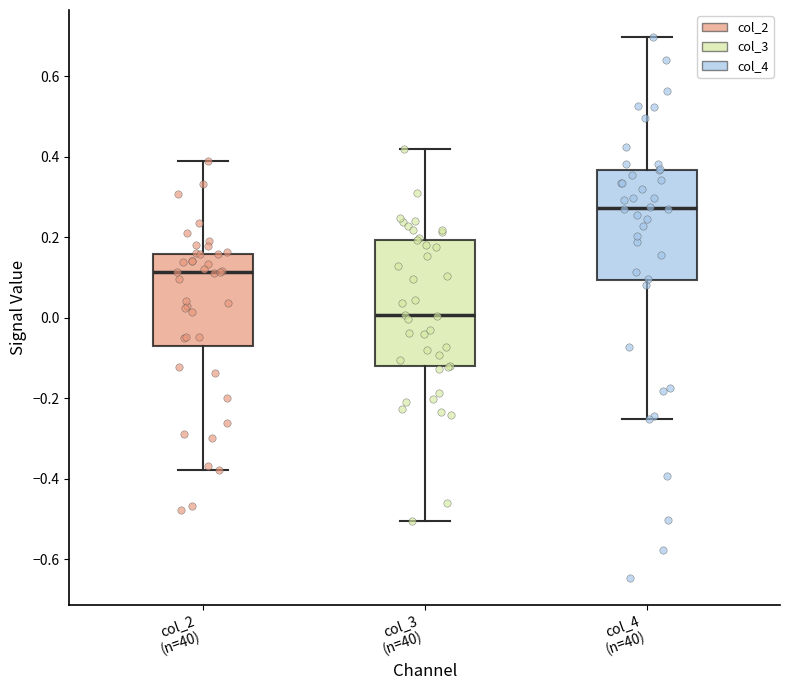

Reading left to right, read every box against the y-axis: the position of its median line, the range the box covers, and the ends of its whiskers. The values are not printed on the chart, so give them approximately, as read against the axis.

col_2 (n=40): median 0.12, box -0.06 to 0.16, whiskers -0.38 to 0.38
col_3 (n=40): median 0.00, box -0.12 to 0.20, whiskers -0.50 to 0.42
col_4 (n=40): median 0.28, box 0.10 to 0.36, whiskers -0.26 to 0.70